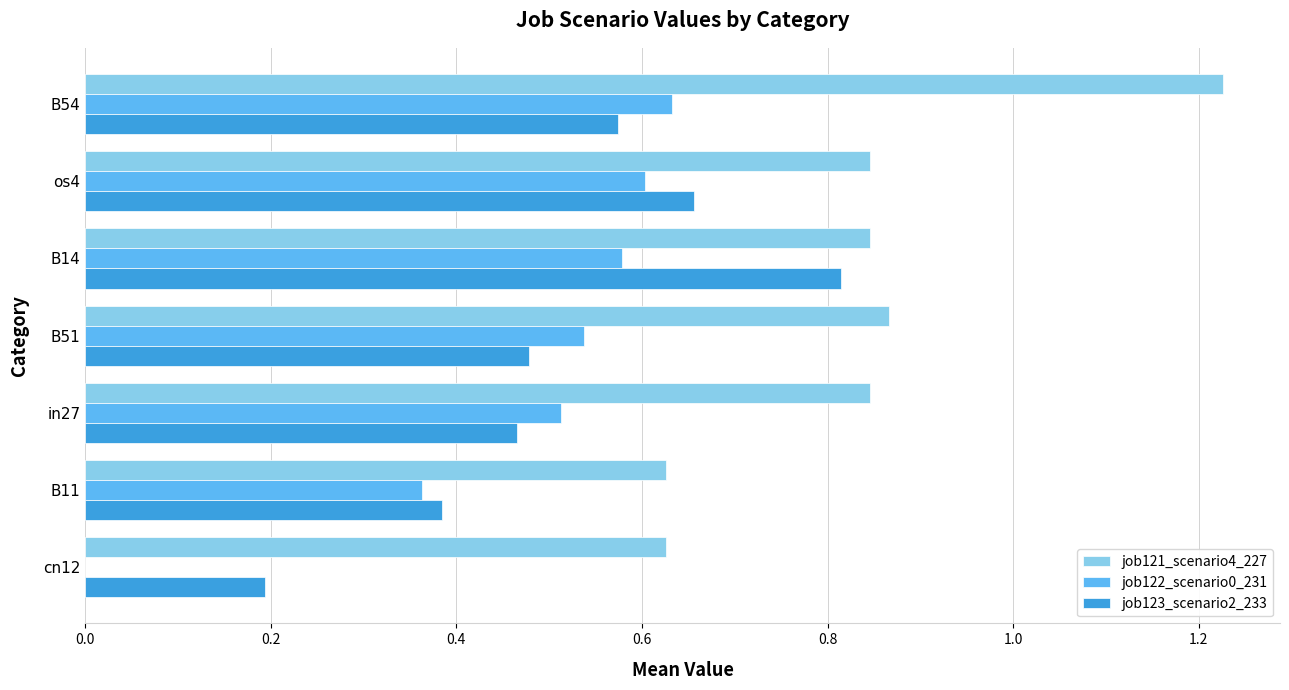

What is the total value across all series at B54?

2.4